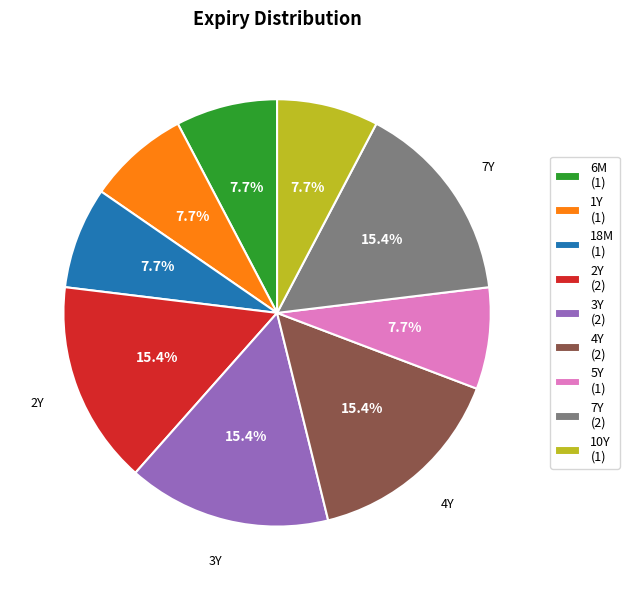

Does any single category account for the majority?

No